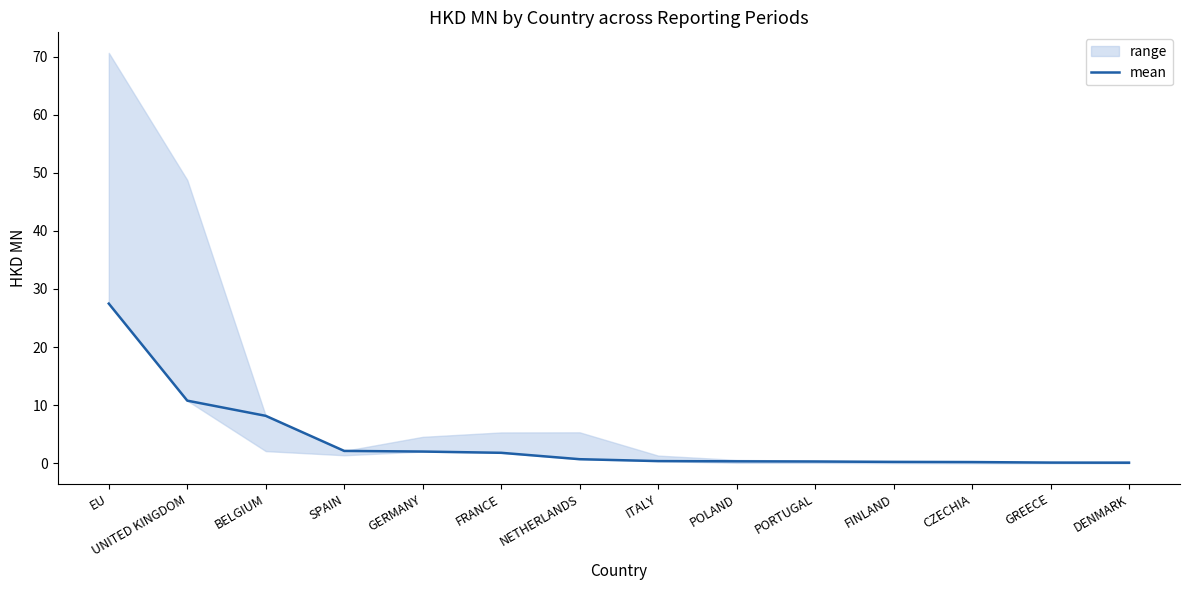

How many lines are shown in the chart?

1